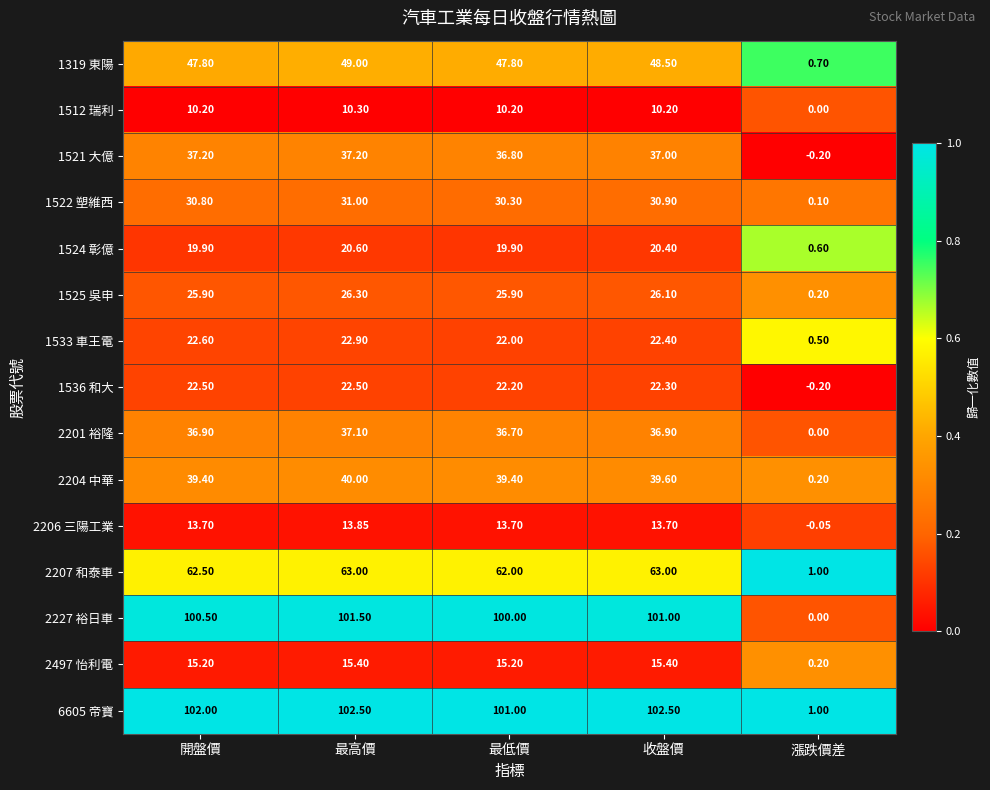

Where is 1512 瑞利 nearest to the value 5?

漲跌價差